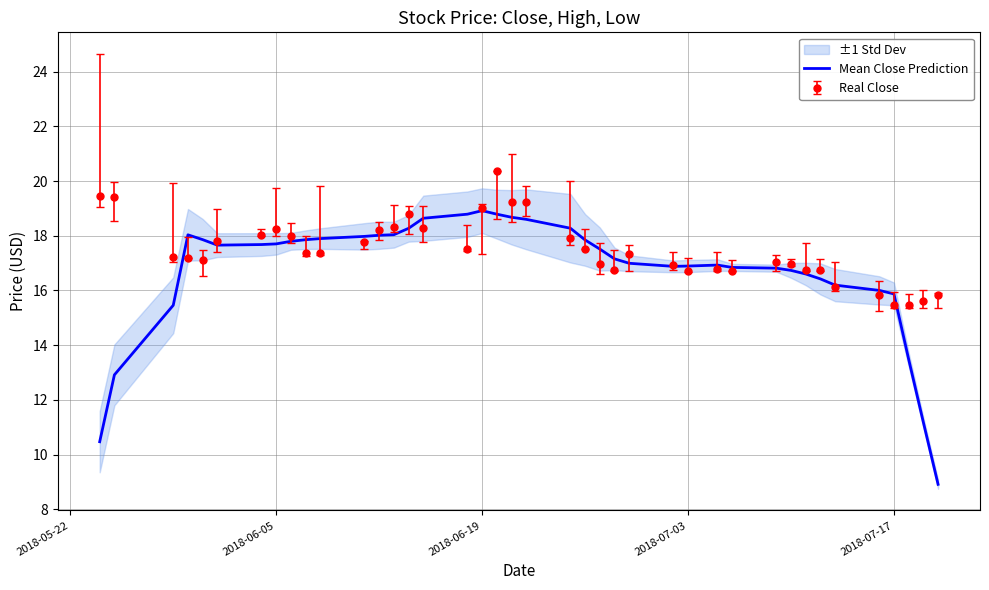

What is the average value?

16.7